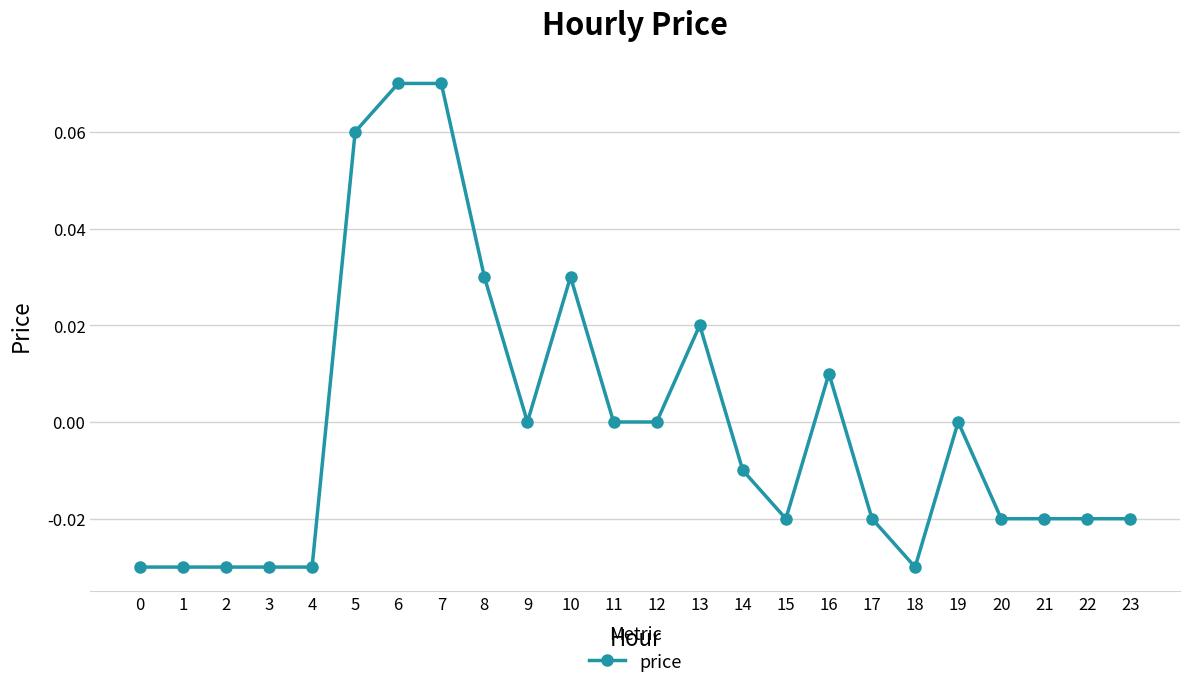

True or false: there are more than 2 points higher than both neighbors.

True